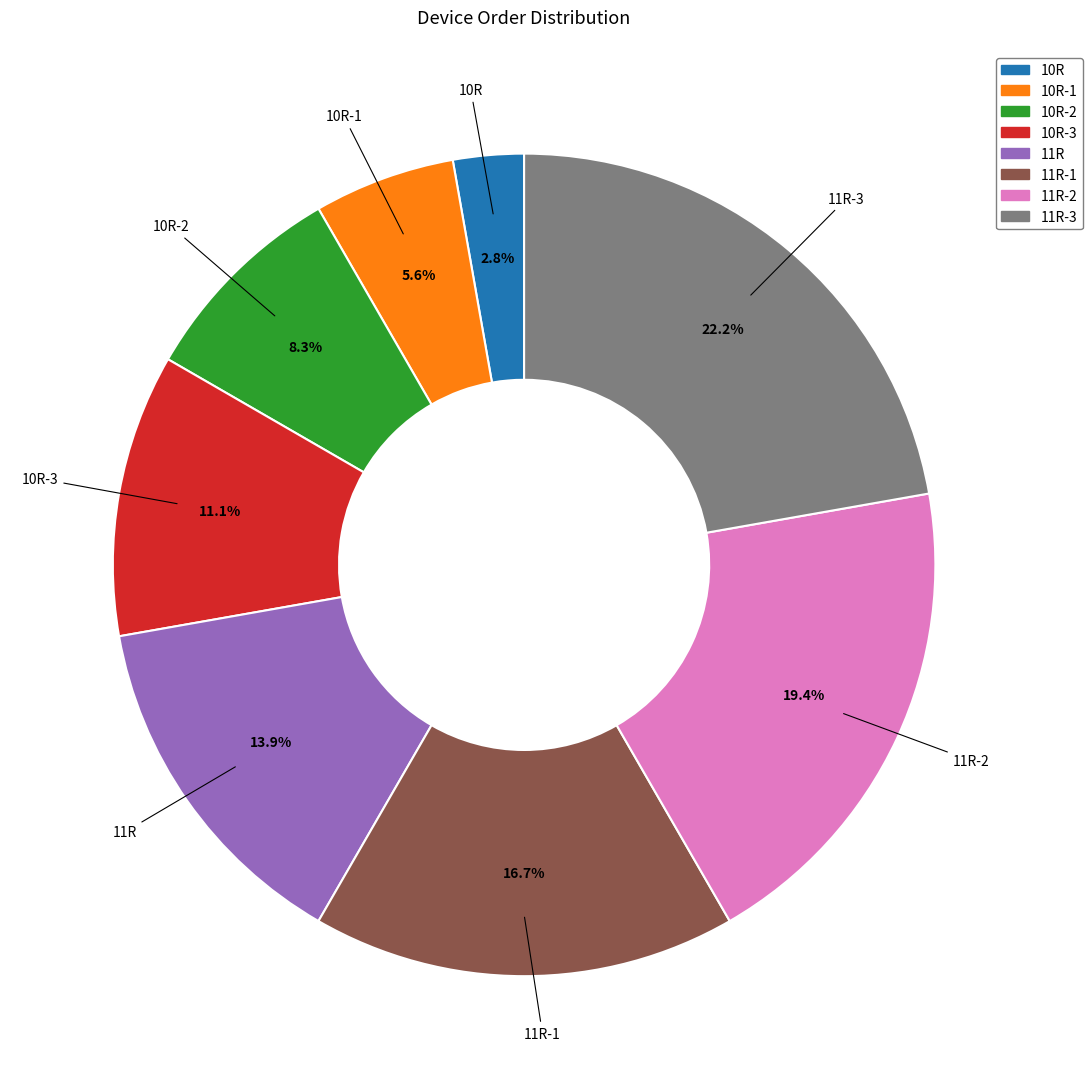

True or false: 11R accounts for 20% of the total.

False